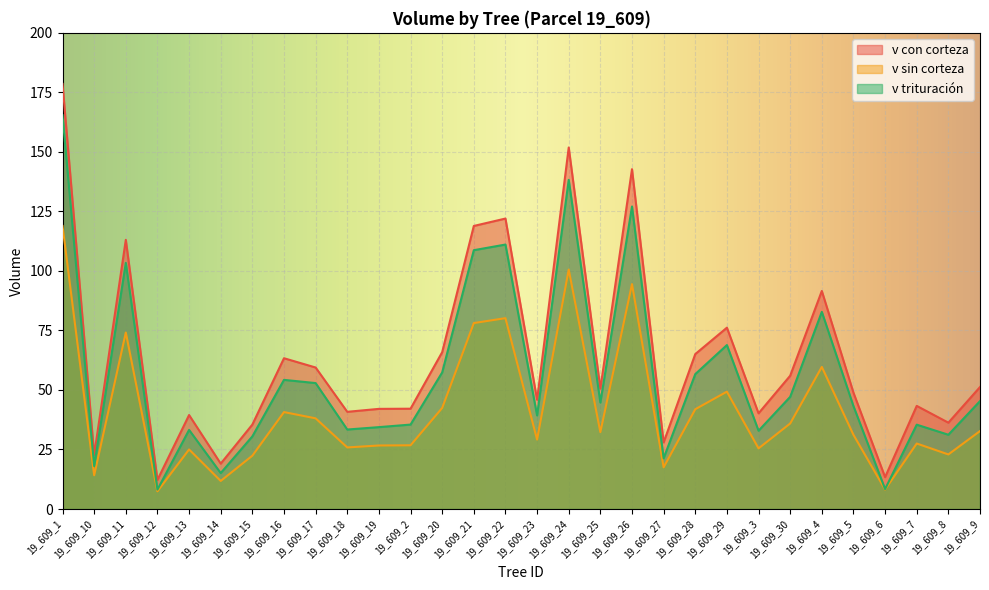

Reading left to right, what are all the values shown in this chart?

v con corteza: 178.6	22.8	113.1	12.2	39.5	19.1	35.5	63.3	59.4	40.8	42.1	42.1	65.9	118.9	122.0	45.9	151.8	50.5	142.7	28.0	65.1	76.2	40.2	56.0	91.6	48.9	13.4	43.3	36.3	51.2
v sin corteza: 118.9	14.2	74.1	7.4	25.0	11.8	22.4	40.7	38.1	25.9	26.7	26.8	42.4	78.1	80.2	29.1	100.6	32.3	94.5	17.5	41.9	49.3	25.5	35.9	59.7	31.2	8.2	27.5	22.9	32.7
v trituración: 165.4	18.0	103.4	8.1	33.2	15.1	30.5	54.2	52.9	33.4	34.4	35.5	57.4	108.7	111.1	39.3	138.2	44.7	127.0	21.3	56.7	68.9	32.9	47.1	82.8	43.2	8.4	35.4	31.2	45.3